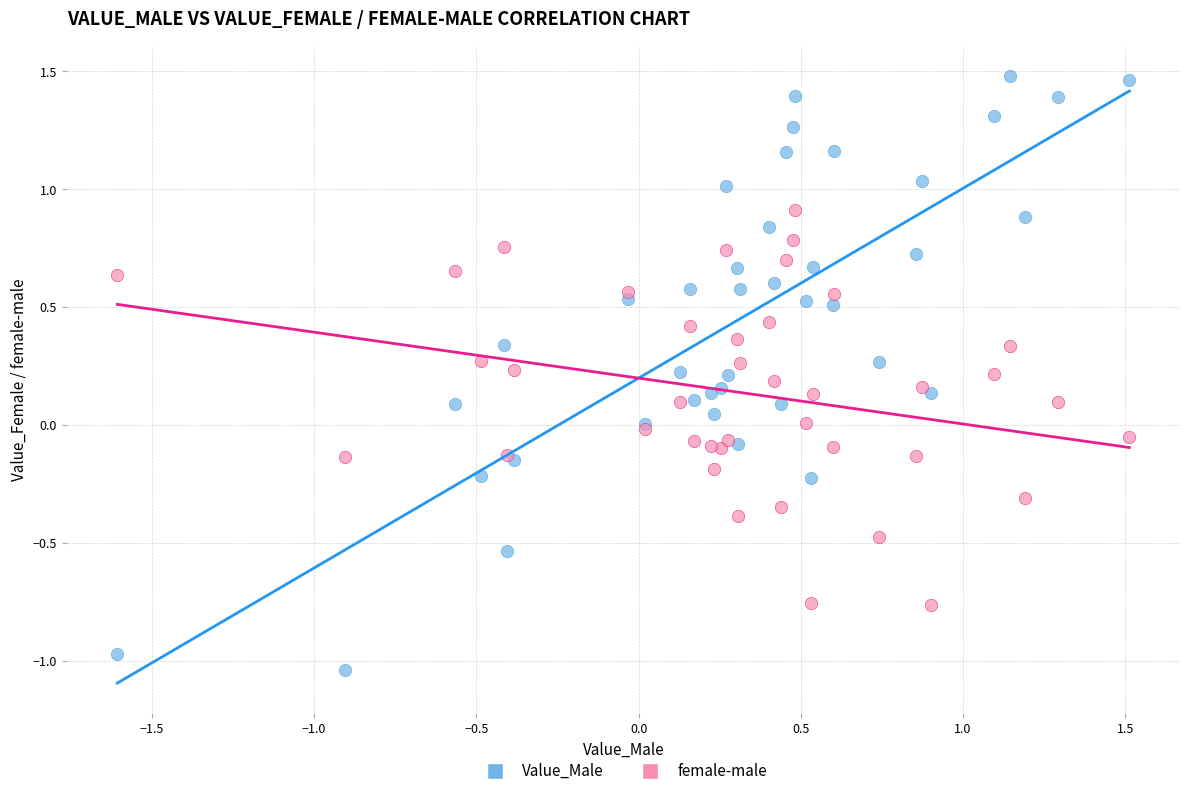

What are all the series names shown in the legend?

Value_Male, female-male